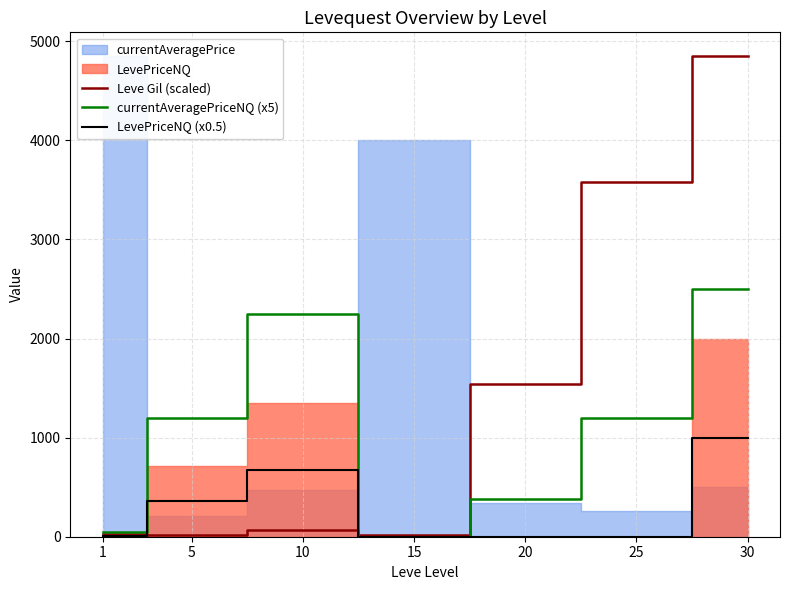

How many data points in LevePriceNQ (x0.5) are less than 3?

3